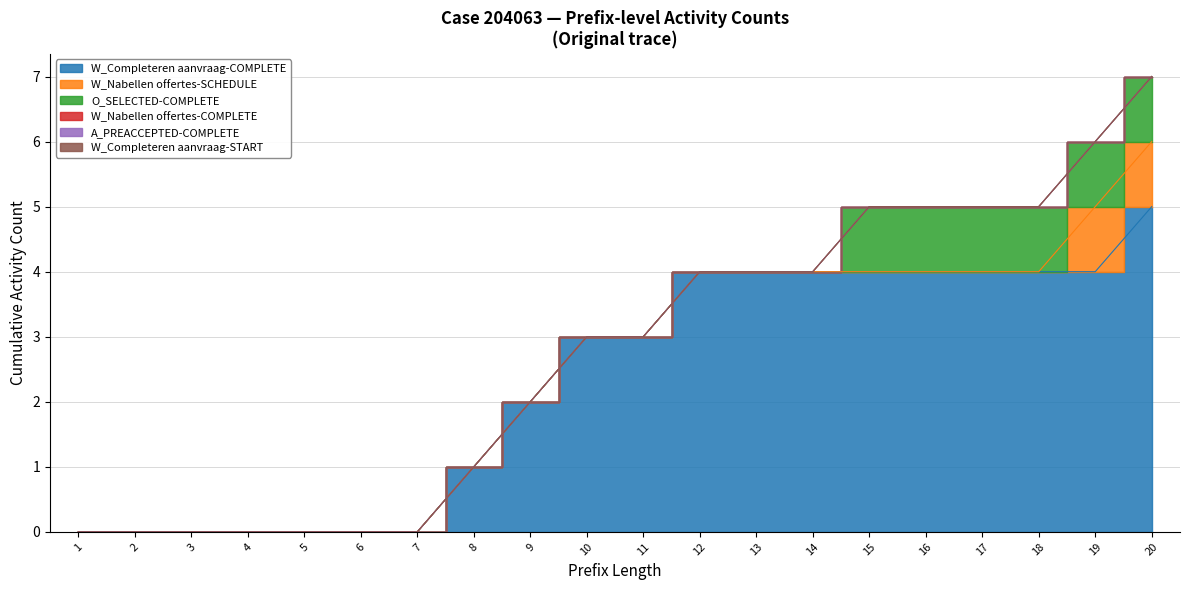

Reading right to left, transcribe all the data shown in this chart.

W_Completeren aanvraag-COMPLETE: 5	4	4	4	4	4	4	4	4	3	3	2	1	0	0	0	0	0	0	0
W_Nabellen offertes-SCHEDULE: 1	1	0	0	0	0	0	0	0	0	0	0	0	0	0	0	0	0	0	0
O_SELECTED-COMPLETE: 1	1	1	1	1	1	0	0	0	0	0	0	0	0	0	0	0	0	0	0
W_Nabellen offertes-COMPLETE: 0	0	0	0	0	0	0	0	0	0	0	0	0	0	0	0	0	0	0	0
A_PREACCEPTED-COMPLETE: 0	0	0	0	0	0	0	0	0	0	0	0	0	0	0	0	0	0	0	0
W_Completeren aanvraag-START: 0	0	0	0	0	0	0	0	0	0	0	0	0	0	0	0	0	0	0	0